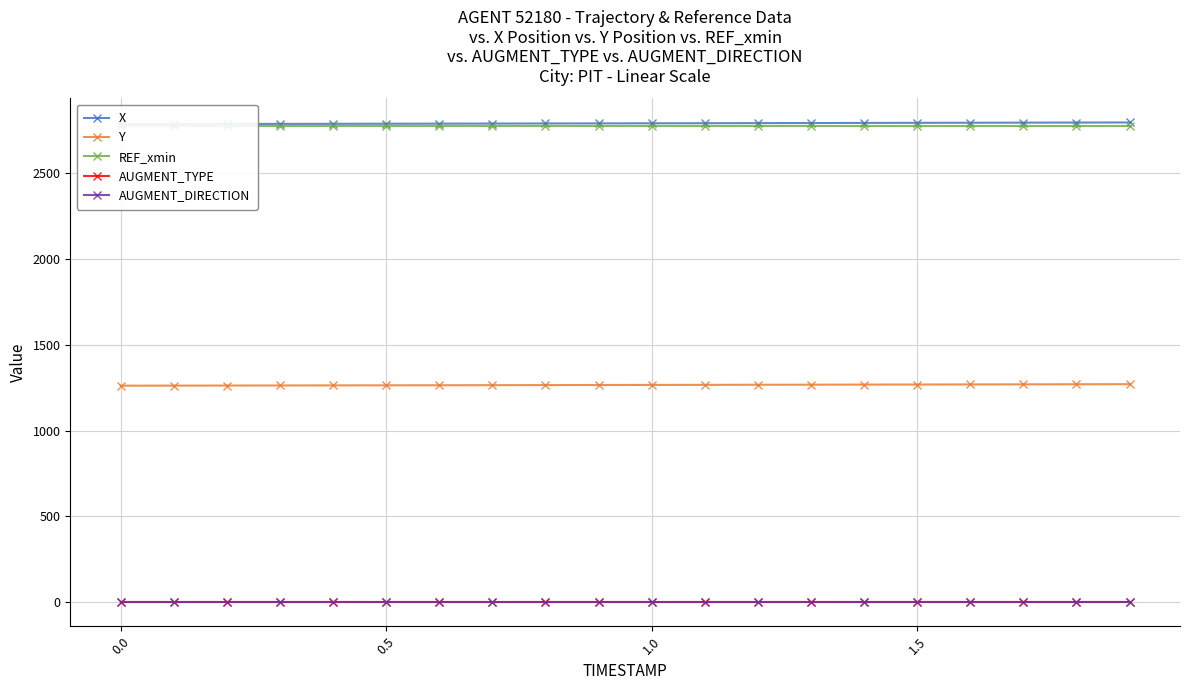

List the series in order of their peak value, highest first.

X, REF_xmin, Y, AUGMENT_TYPE, AUGMENT_DIRECTION